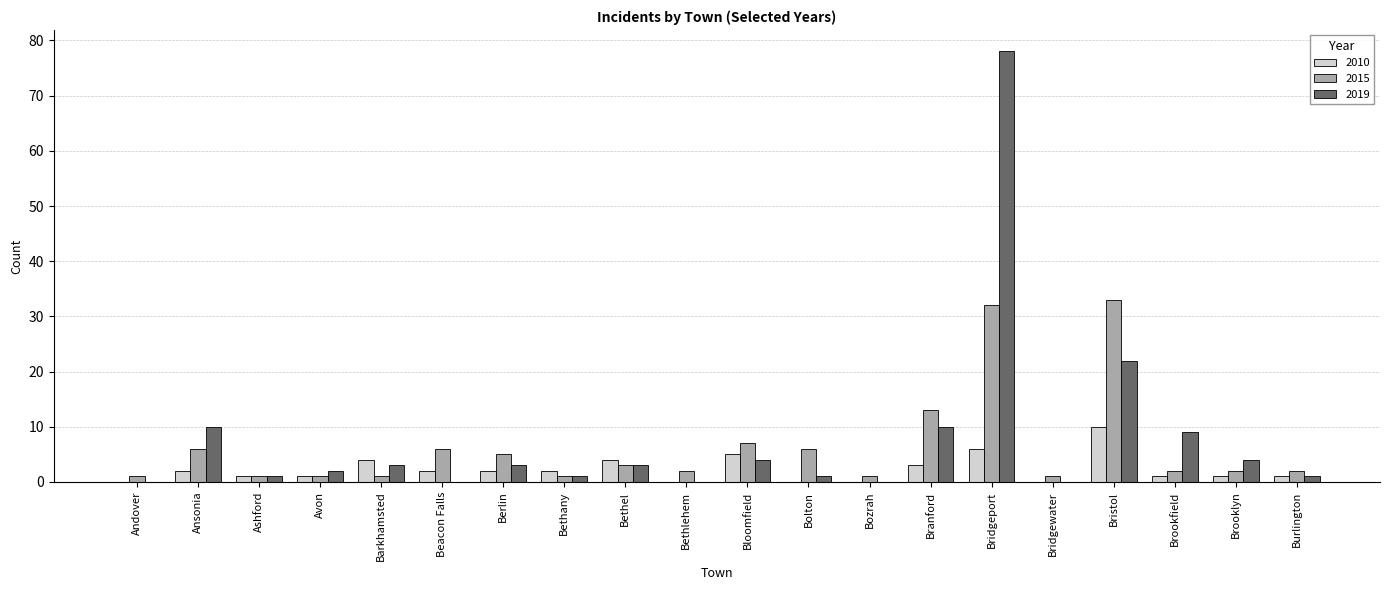

What is the sum of all 2015 values?

126